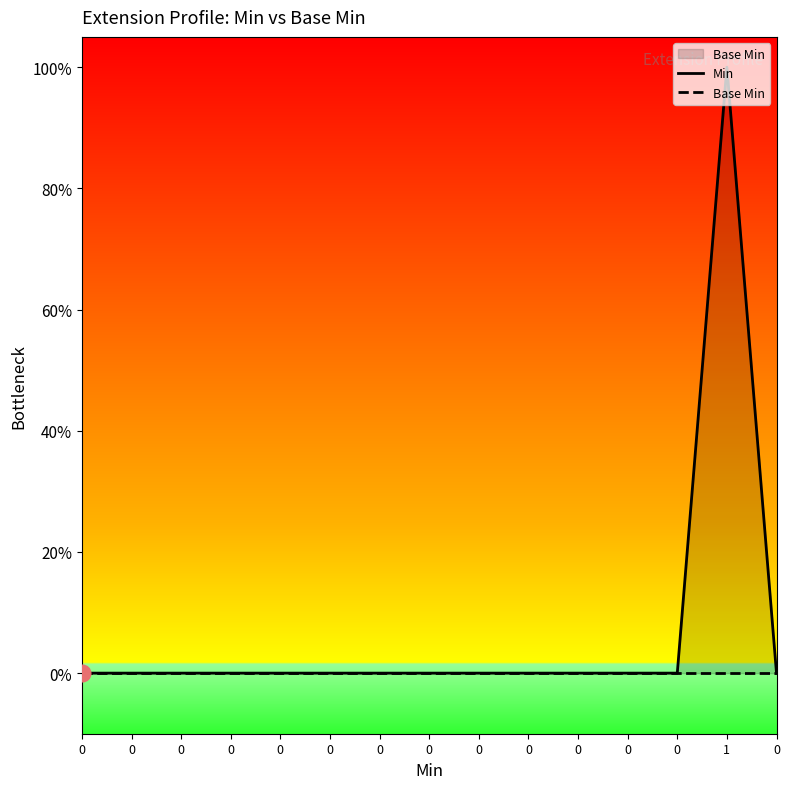

True or false: Min and Base Min cross at least once.

False